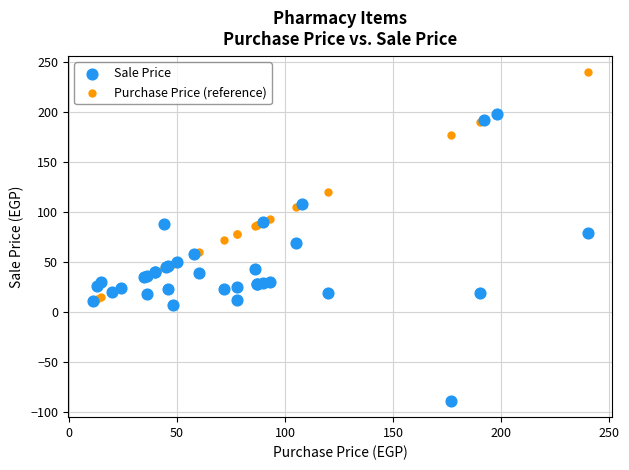

Which series contains the lowest Y value?

Sale Price